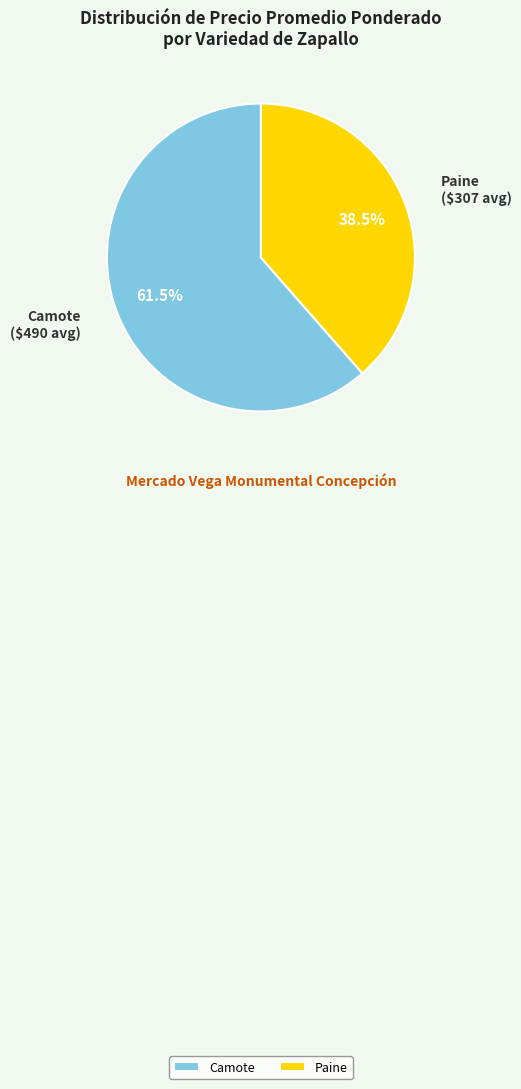

Between Camote and Paine, which is larger?

Camote